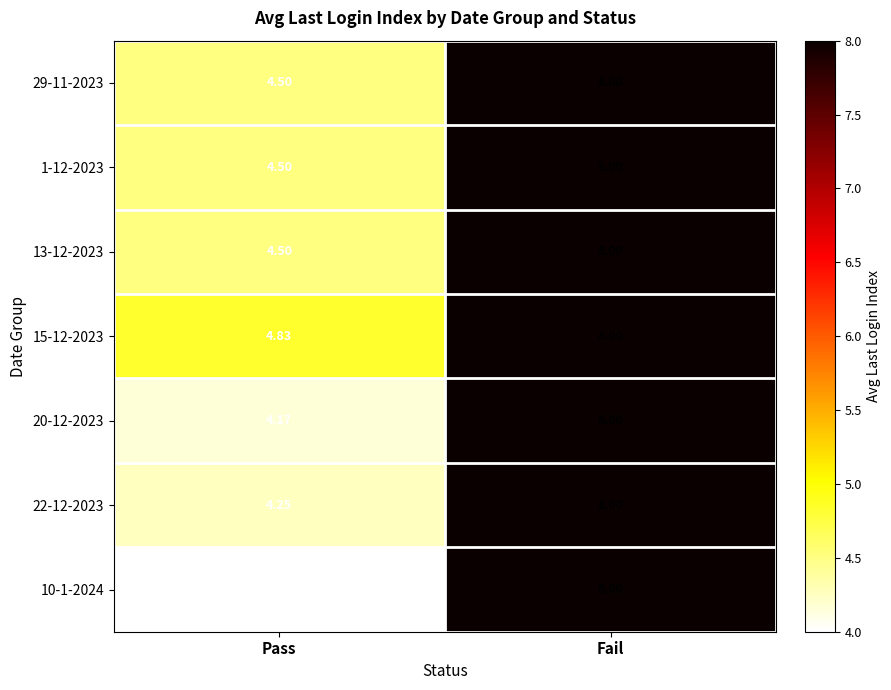

Which series changed the most between Pass and Fail?

10-1-2024